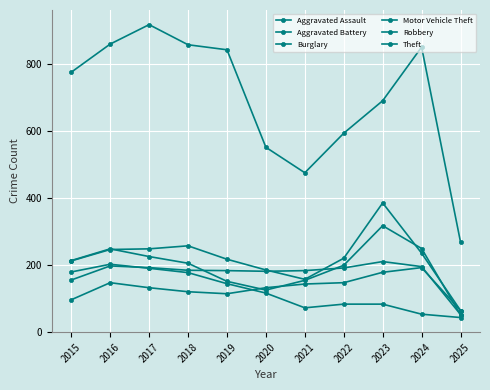

How many values in the Burglary series are below 115?

5